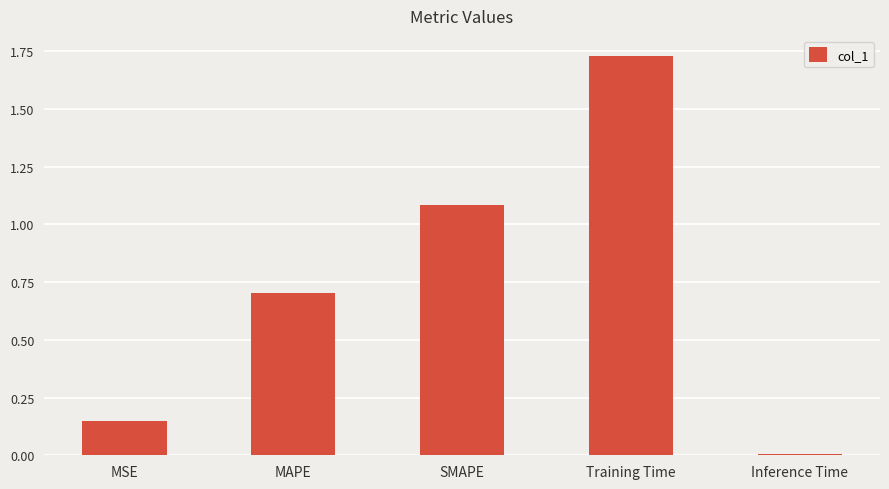

Where is the data nearest to the value 0?

Inference Time